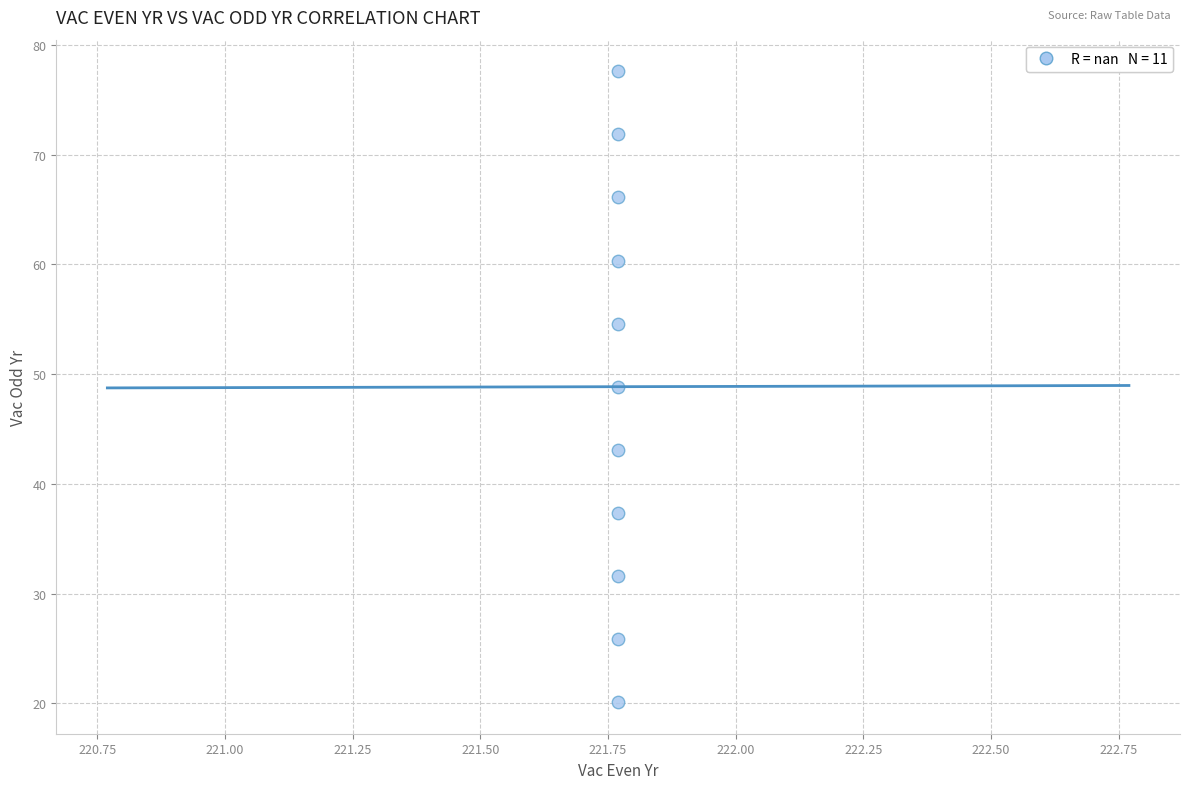

What Y value in the scatter plot is closest to 48?

48.9